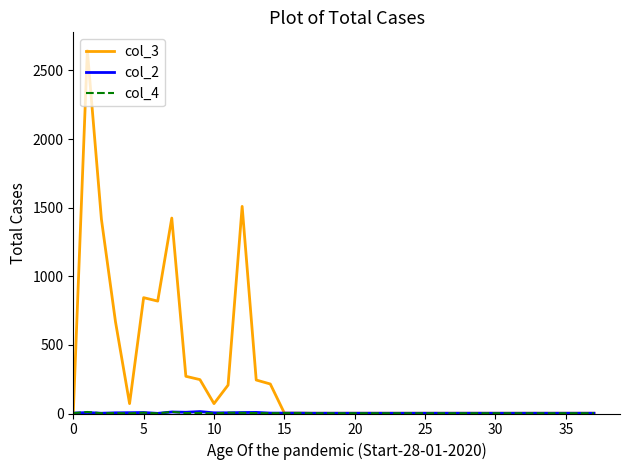

Which series has the largest total across all categories?

col_3